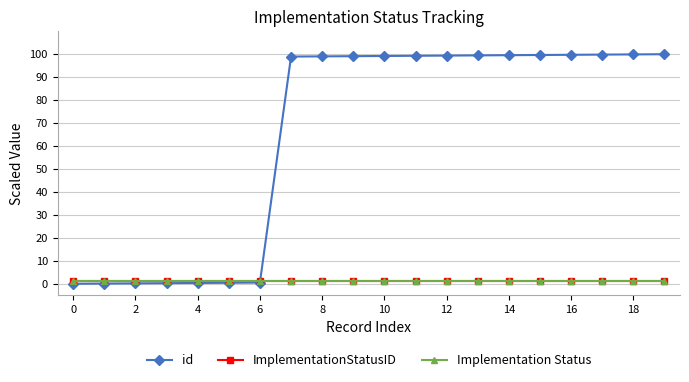

True or false: Implementation Status and ImplementationStatusID cross at least once.

False